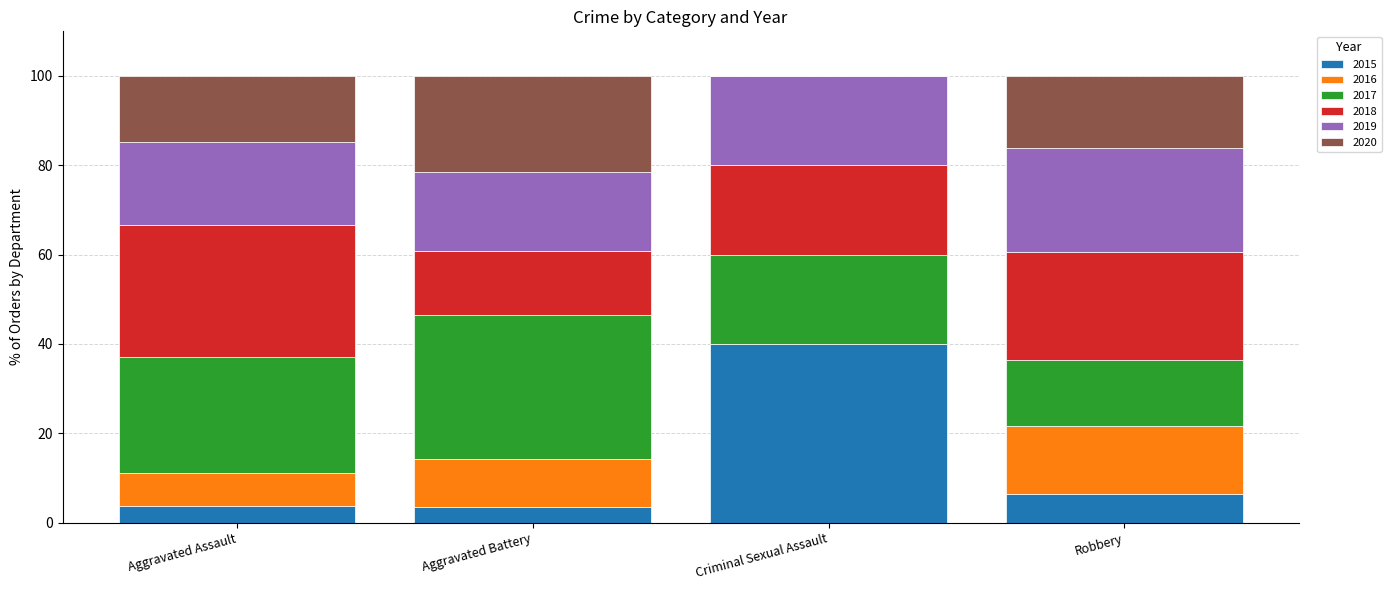

Which category has the highest value in the 2015 series?

Criminal Sexual Assault